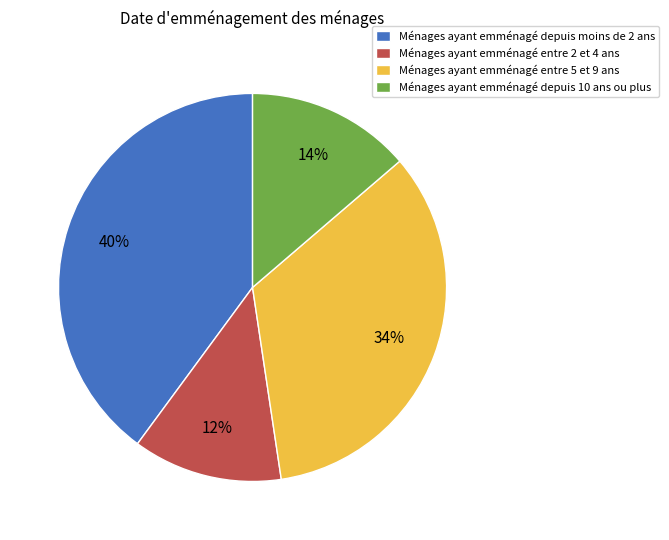

Do Ménages ayant emménagé entre 2 et 4 ans and Ménages ayant emménagé depuis moins de 2 ans together represent more than half of the pie?

Yes